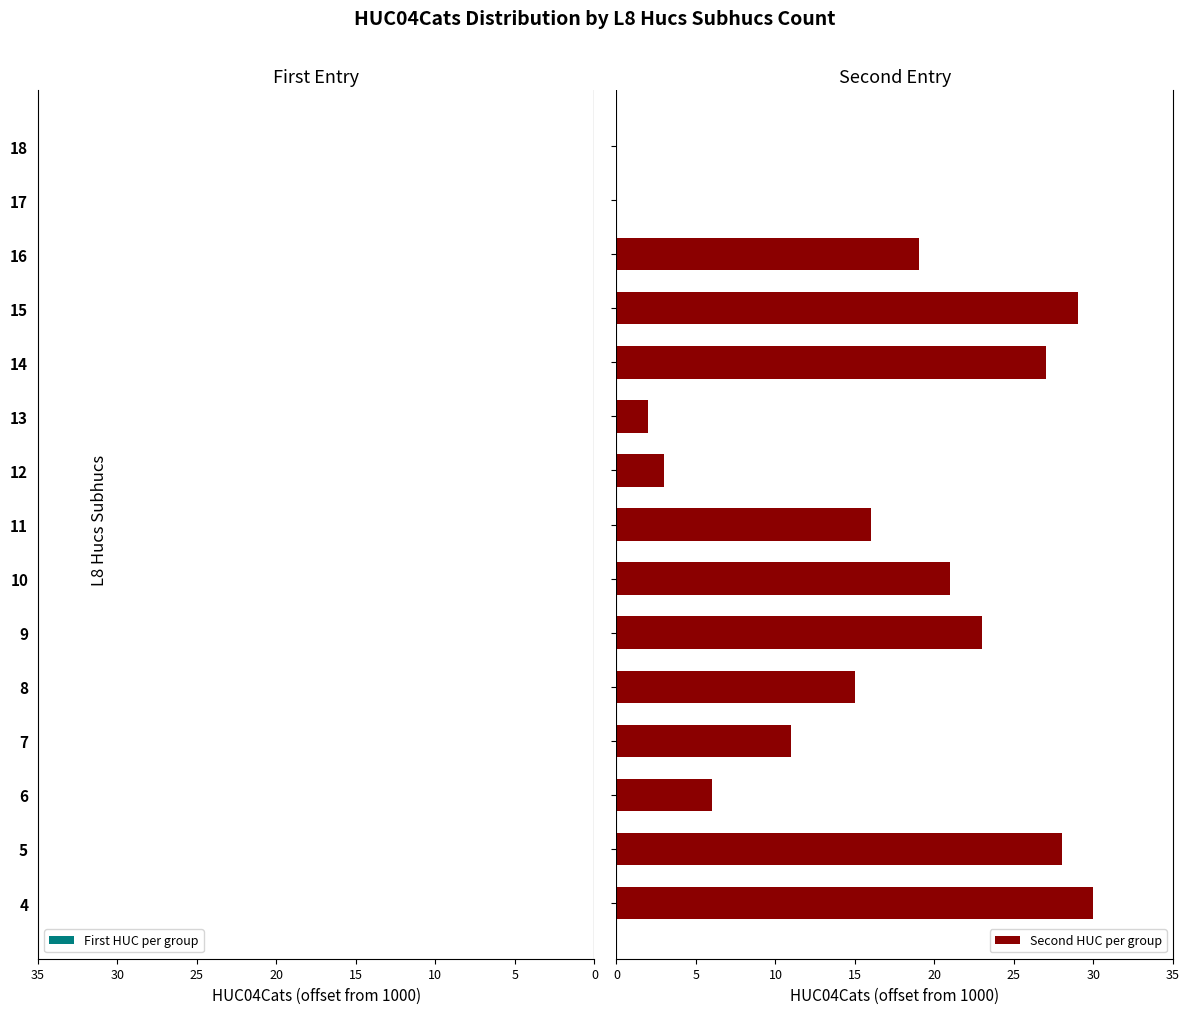

Is the value of First HUC per group at 9 greater than the value of Second HUC per group at 12?

No